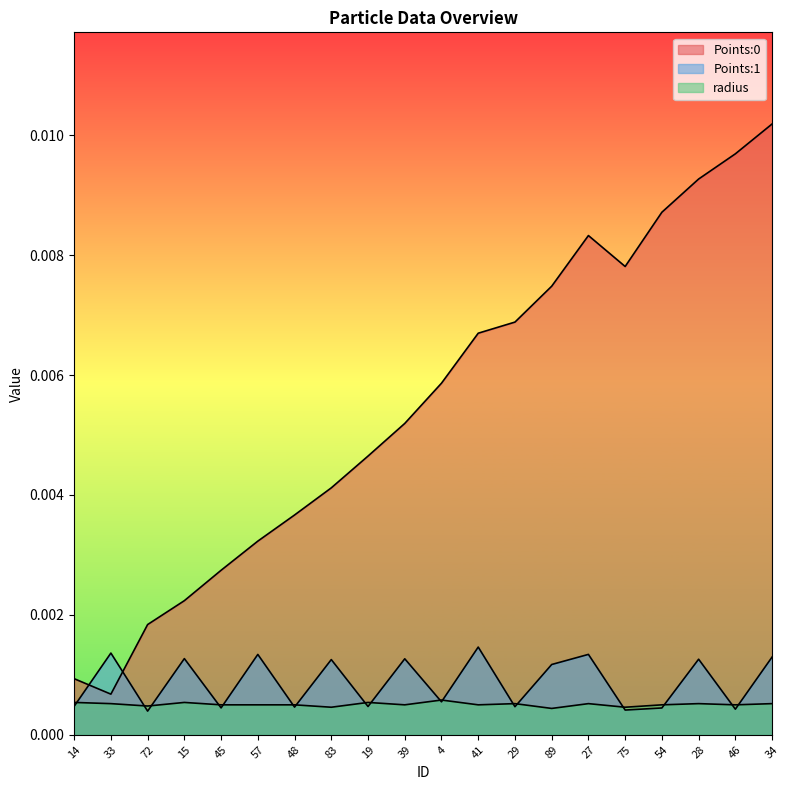

The value of Points:1 at 27 is 0.0. True or false?

False